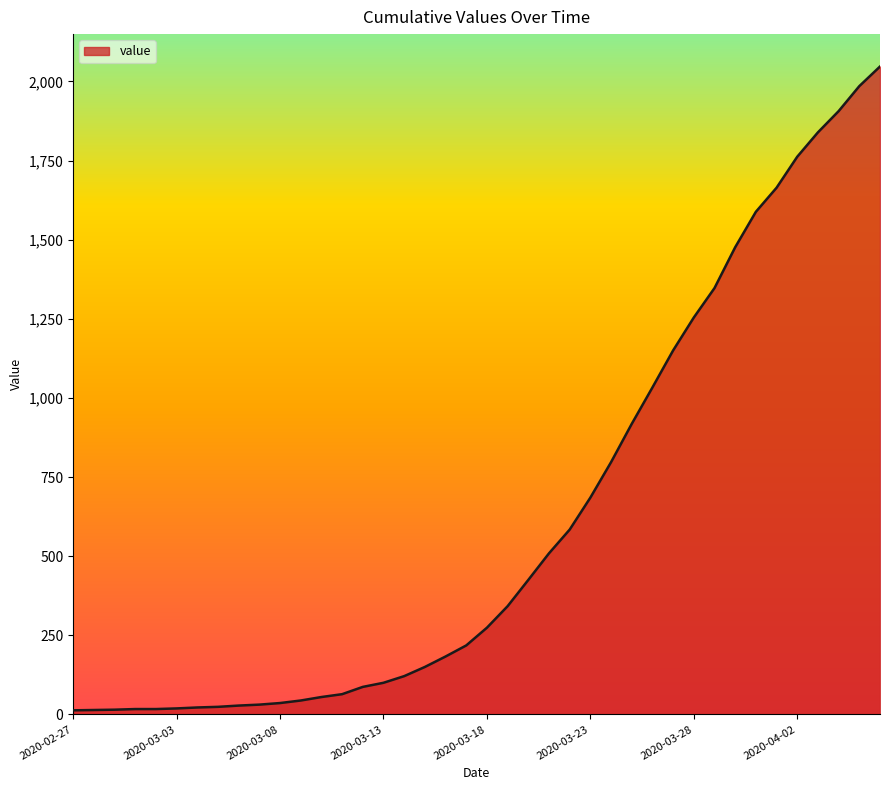

At which category does the chart reach its peak across all series?

2020-04-06